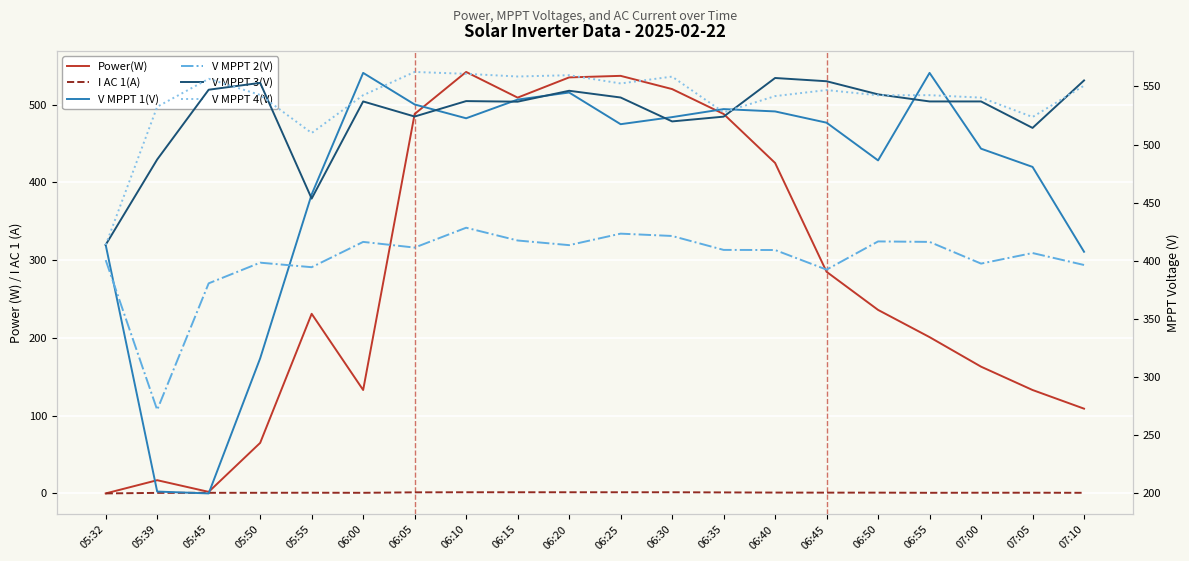

Is the value of V MPPT 2(V) at 07:10 greater than the value of V MPPT 3(V) at 06:15?

No